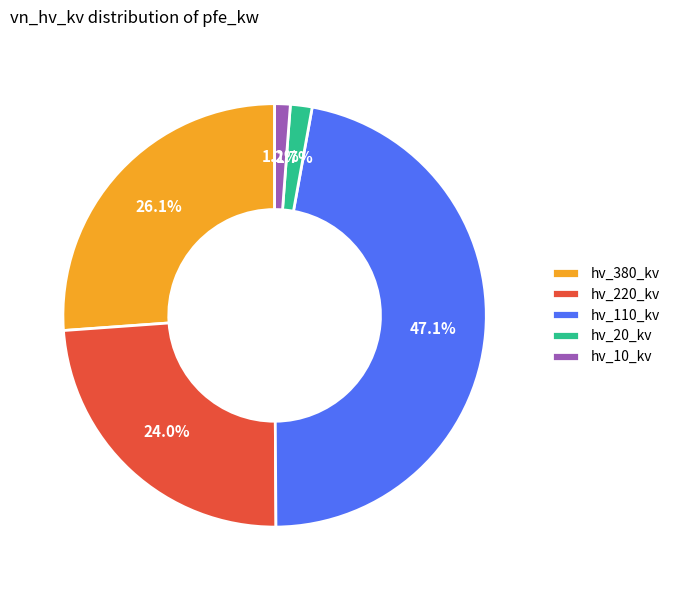

Is hv_220_kv the majority of the pie?

No